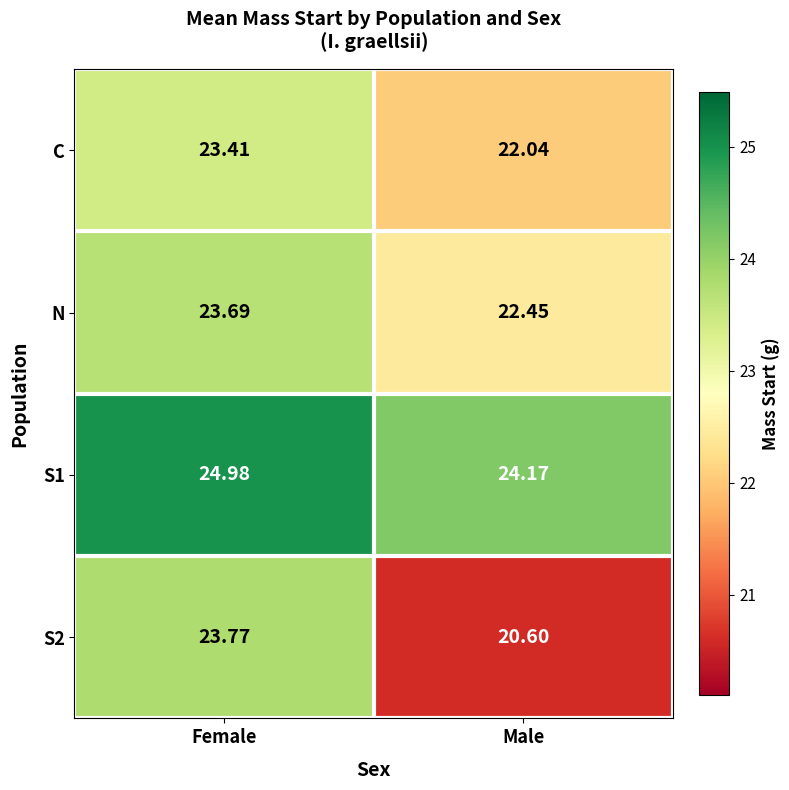

Which label corresponds to the largest value in the chart?

Female